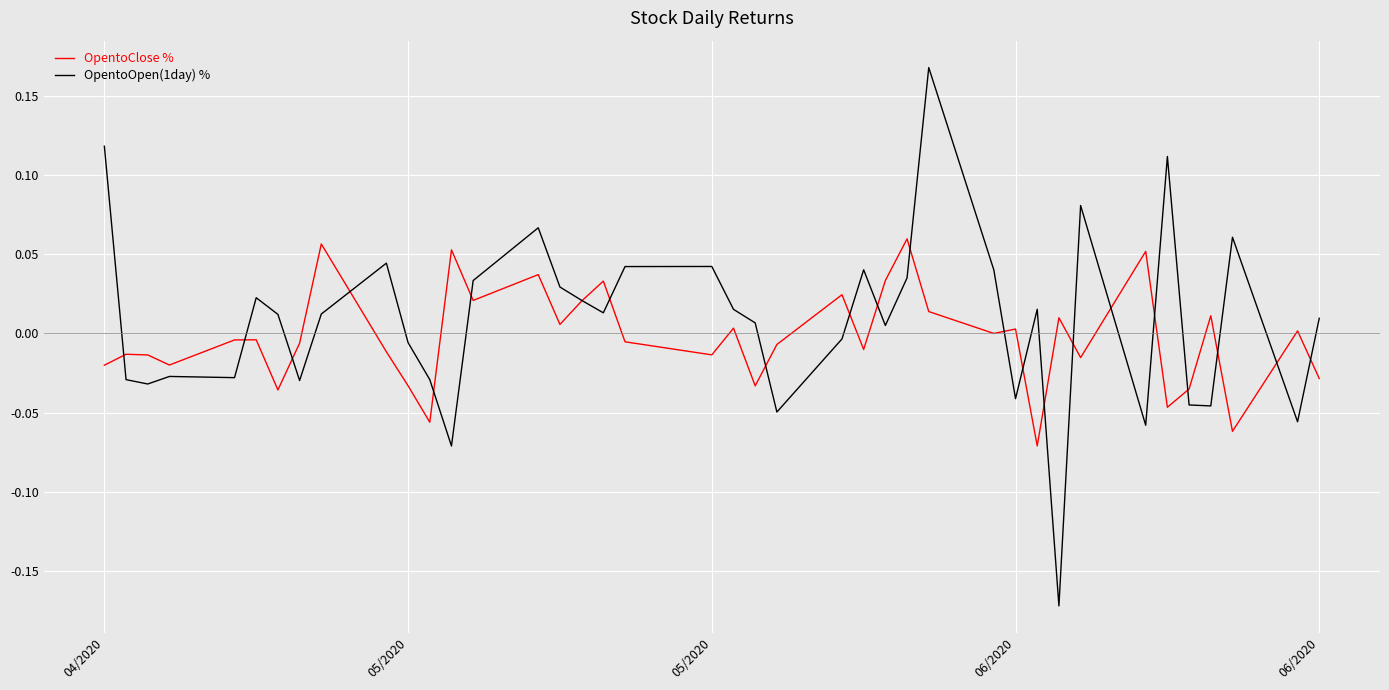

What is the difference between the maximum and minimum values in the OpentoOpen(1day) % series?

0.3